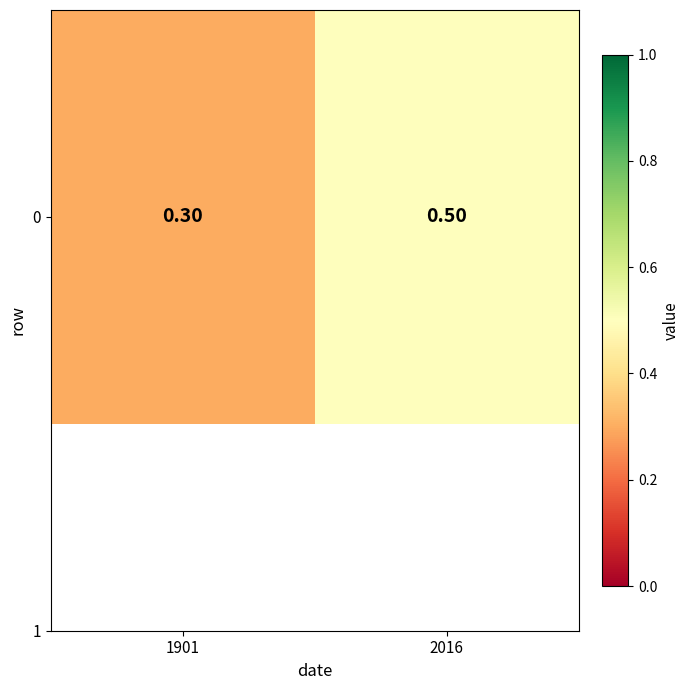

List the labels in order of value, largest first.

2016, 1901